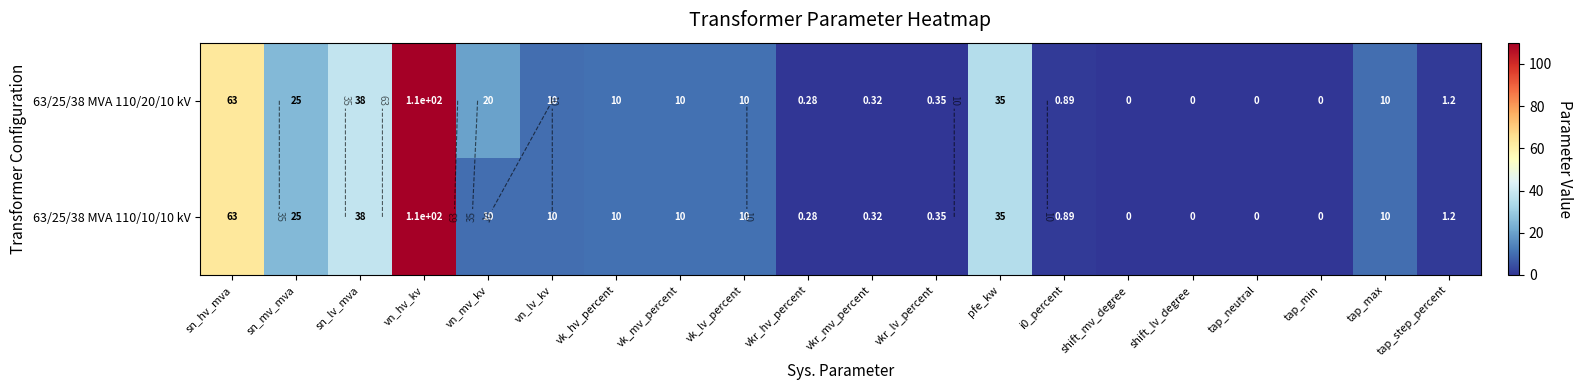

Which series has the widest spread of values?

63/25/38 MVA 110/20/10 kV